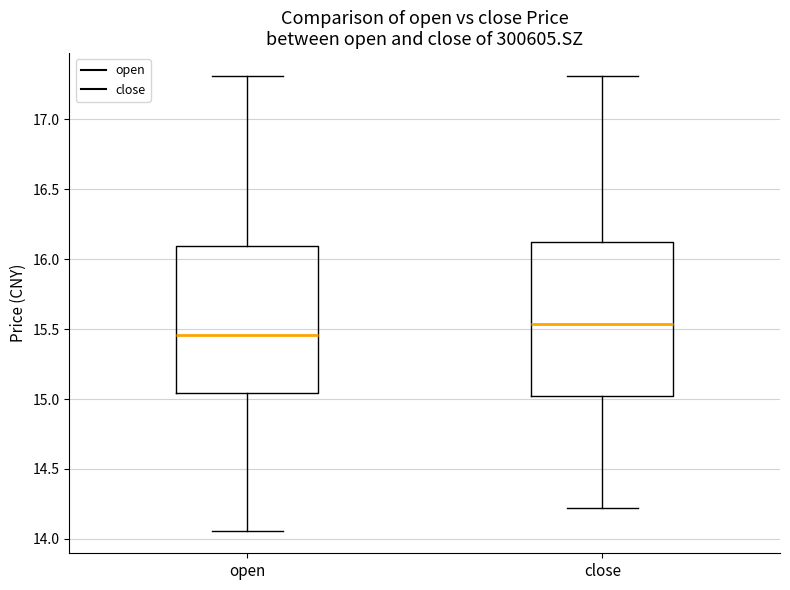

Where is the lower edge of the box for open on the y-axis? The values are not printed on the chart, so give them approximately, as read against the axis.

15.05